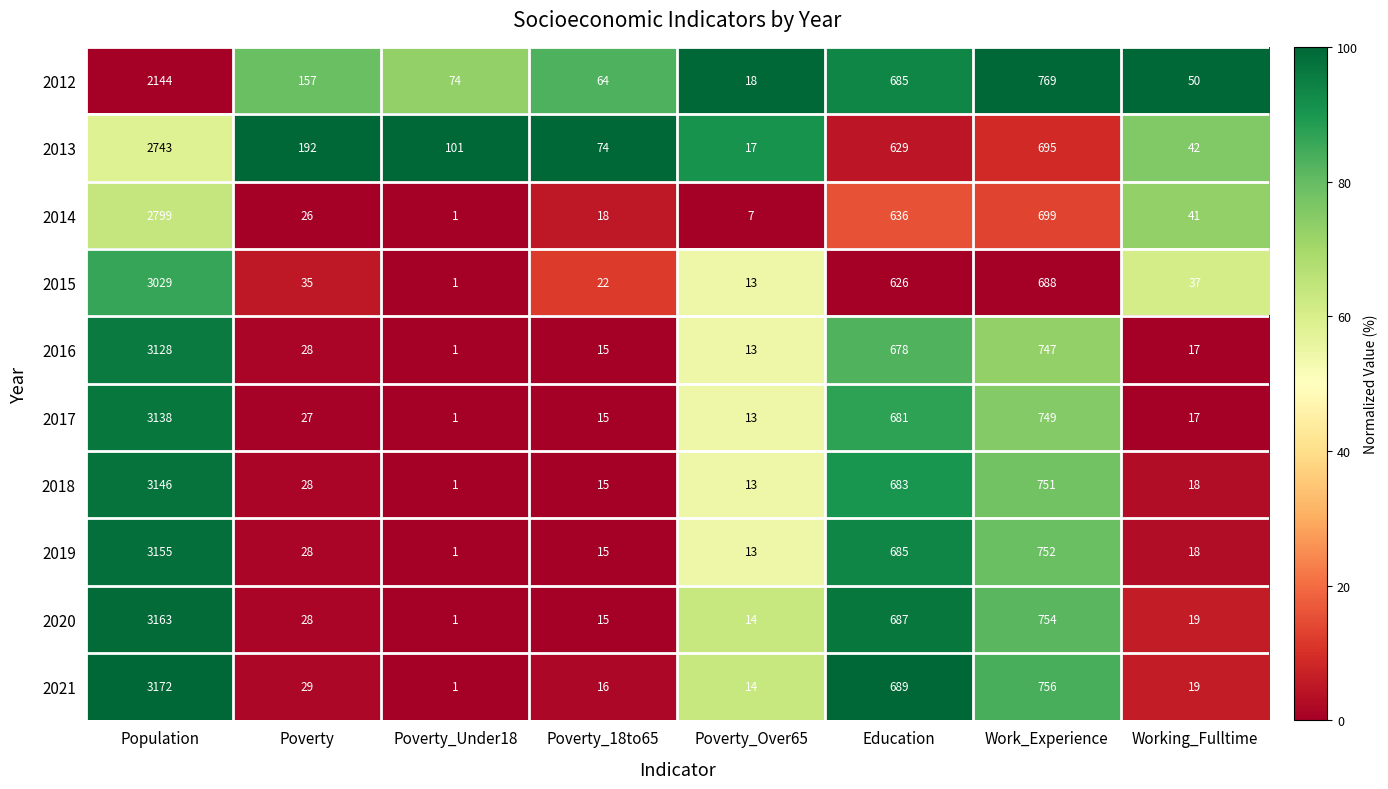

How many data points does each series have?

8